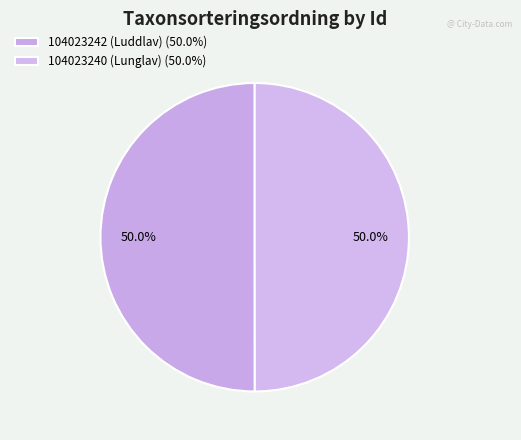

To the nearest percent, what is the average slice percentage?

50%